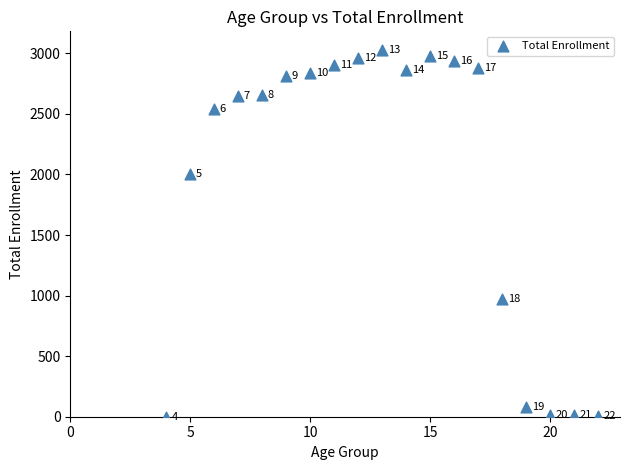

What Y value in the scatter plot is closest to 1515?

2005